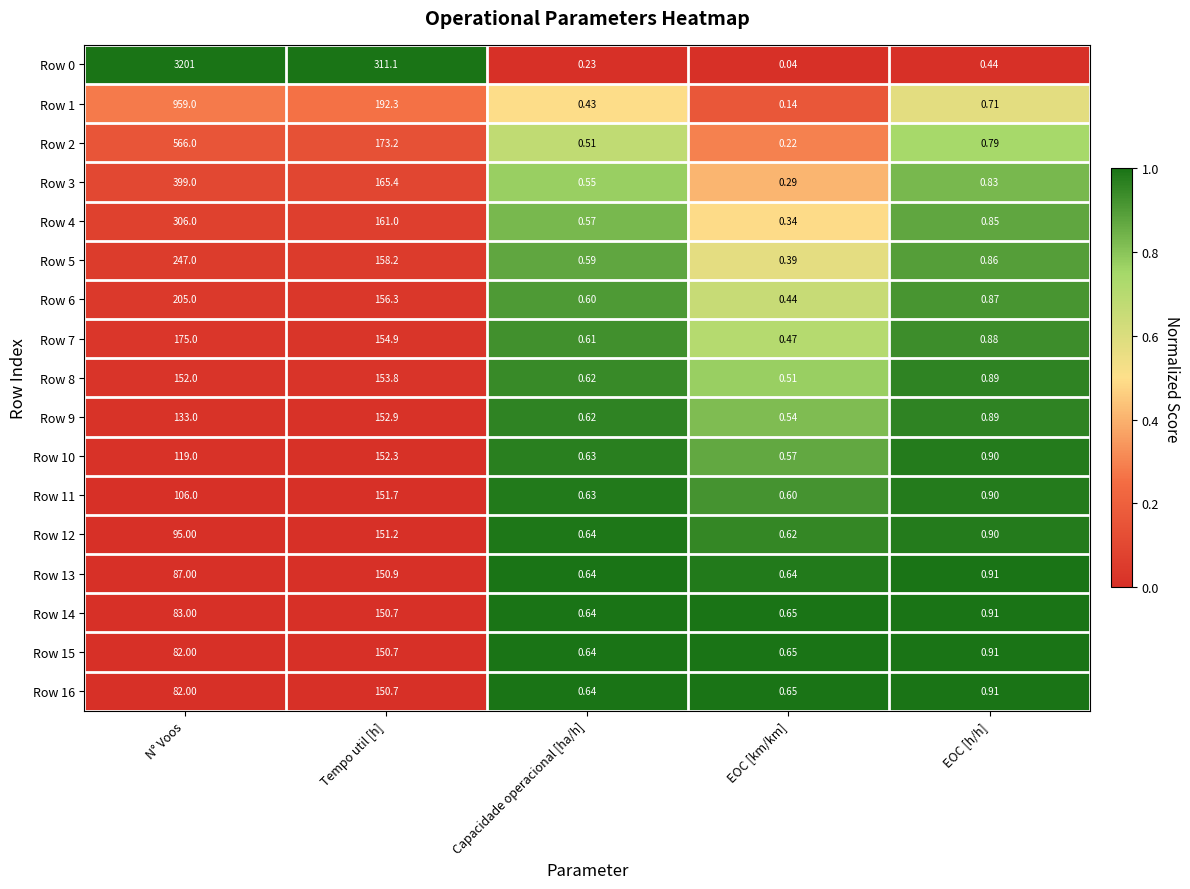

List the labels in order of Row 11 value, smallest first.

EOC [km/km], Capacidade operacional [ha/h], EOC [h/h], N° Voos, Tempo util [h]